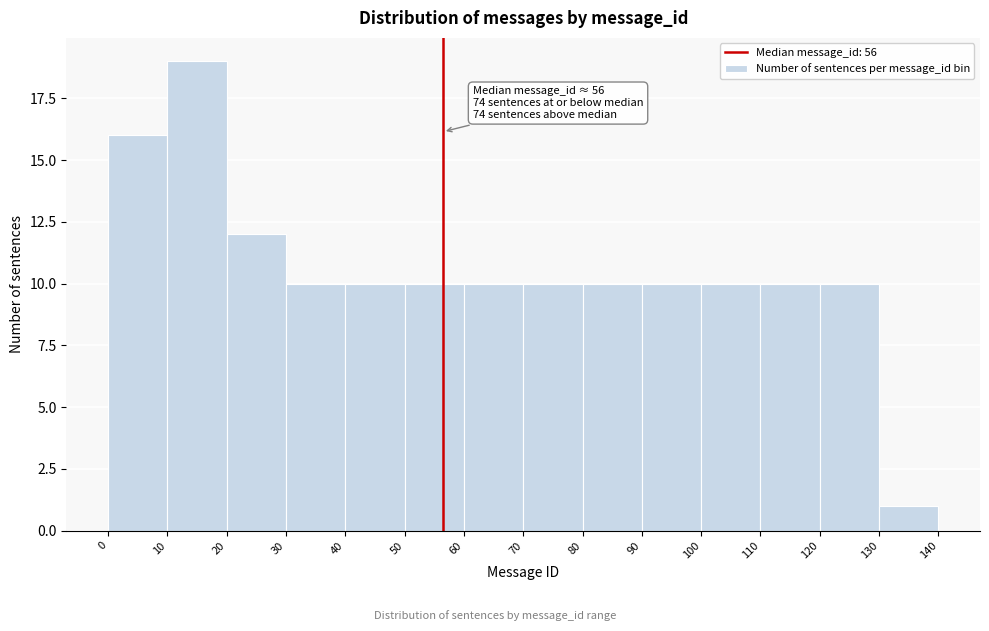

Which range on the x-axis has the tallest bar?

10 to 20